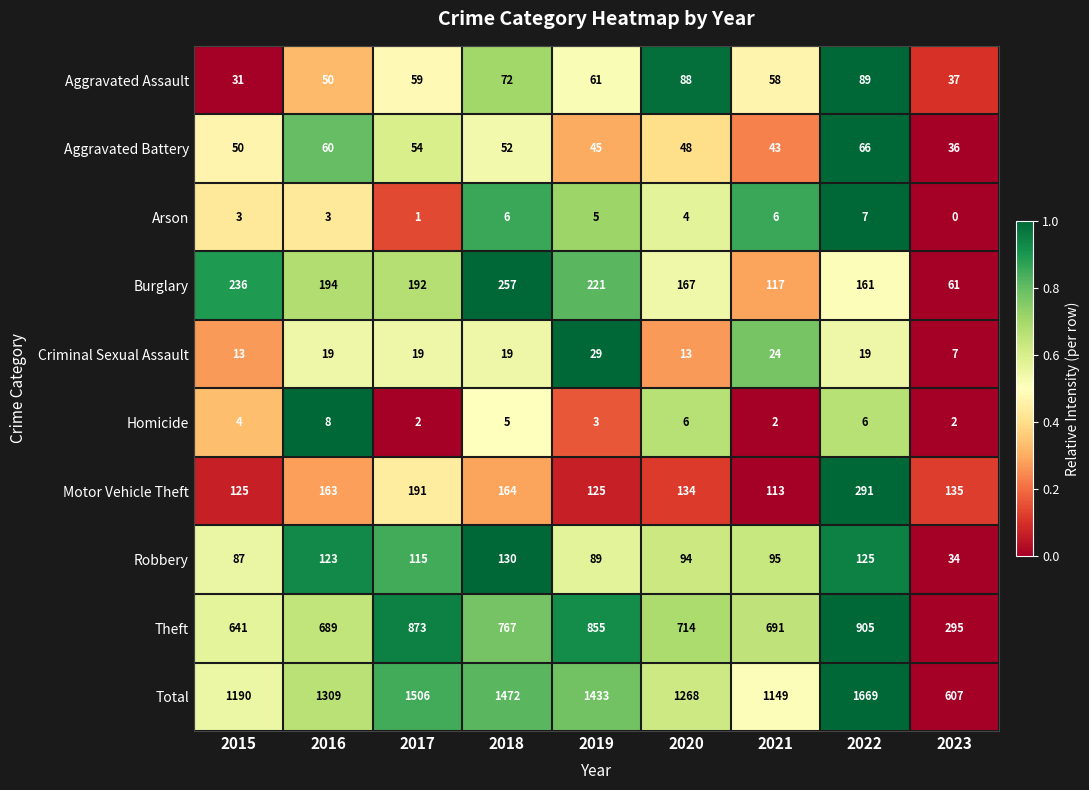

Between 2018 and 2019, which series saw the biggest shift?

Theft